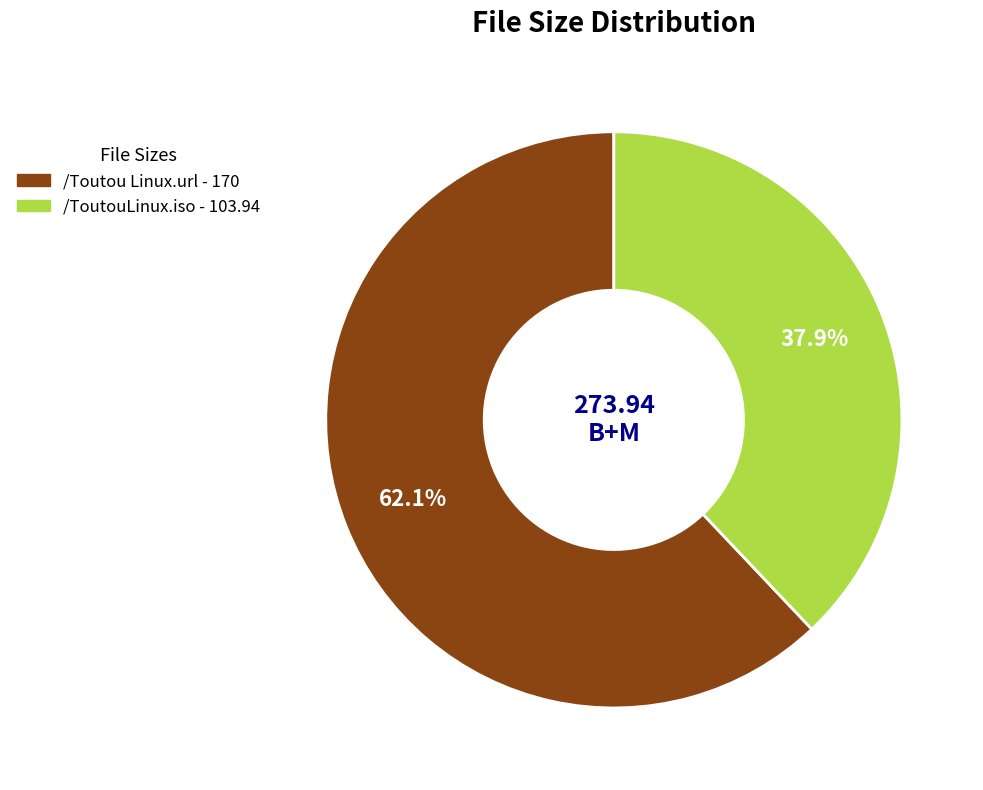

To the nearest percent, what percentage of the pie is /ToutouLinux.iso?

38%